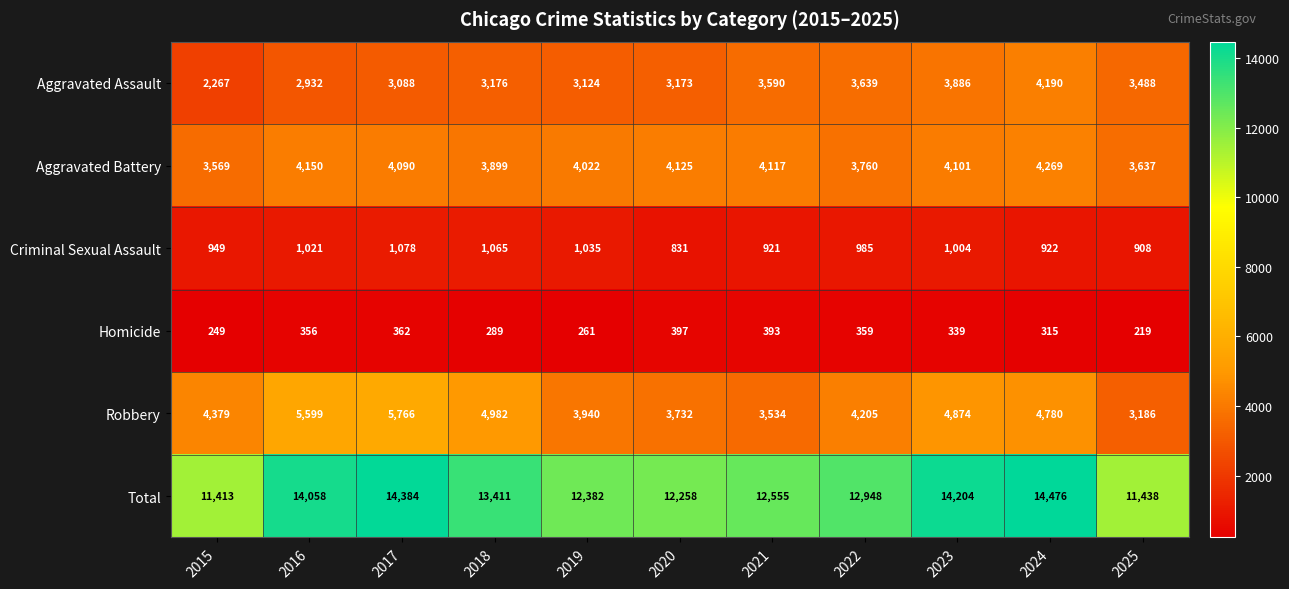

At which category is the sum across all series the highest?

2024